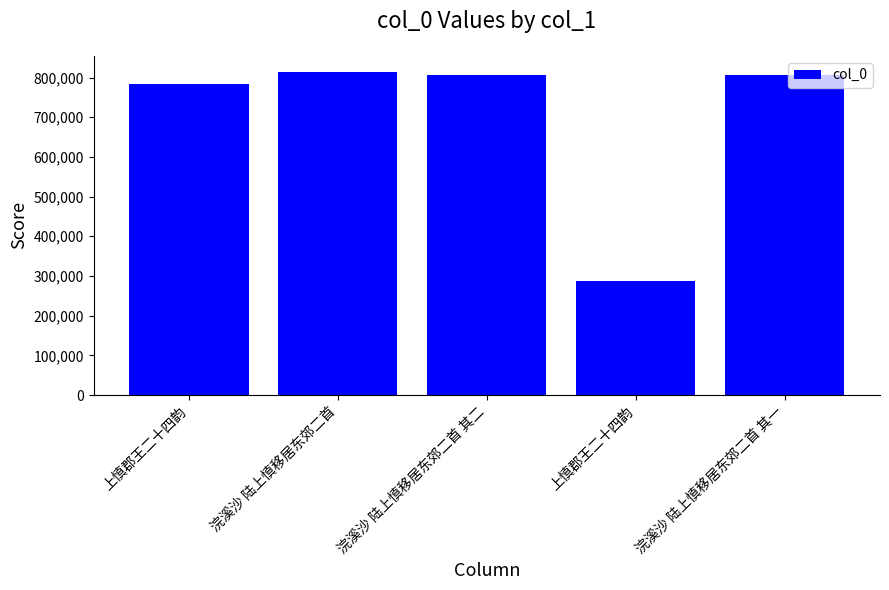

How many categories are shown in the chart?

5